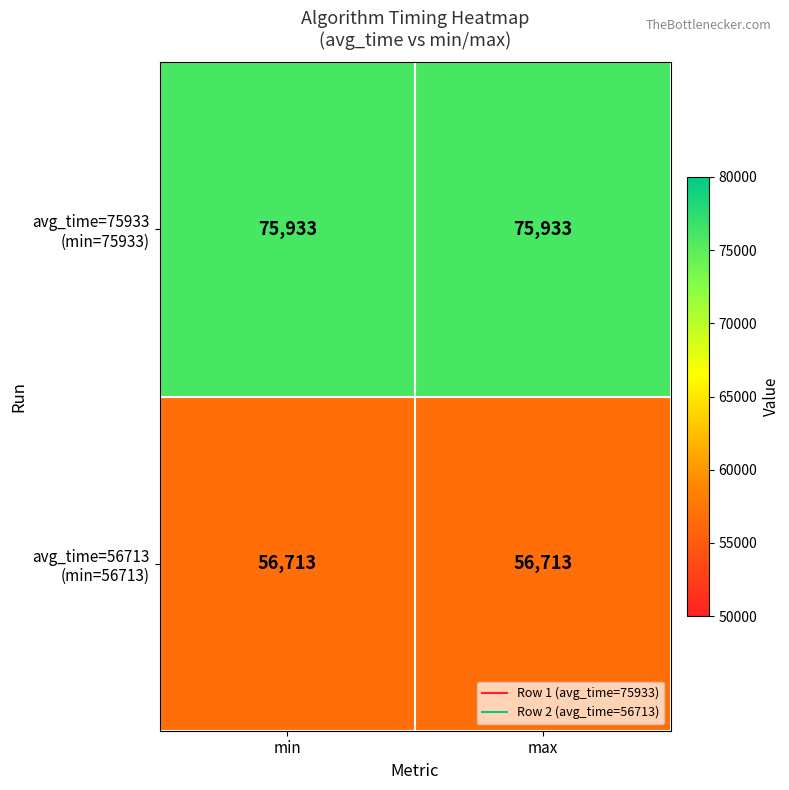

What is the maximum value shown in the chart?

75933